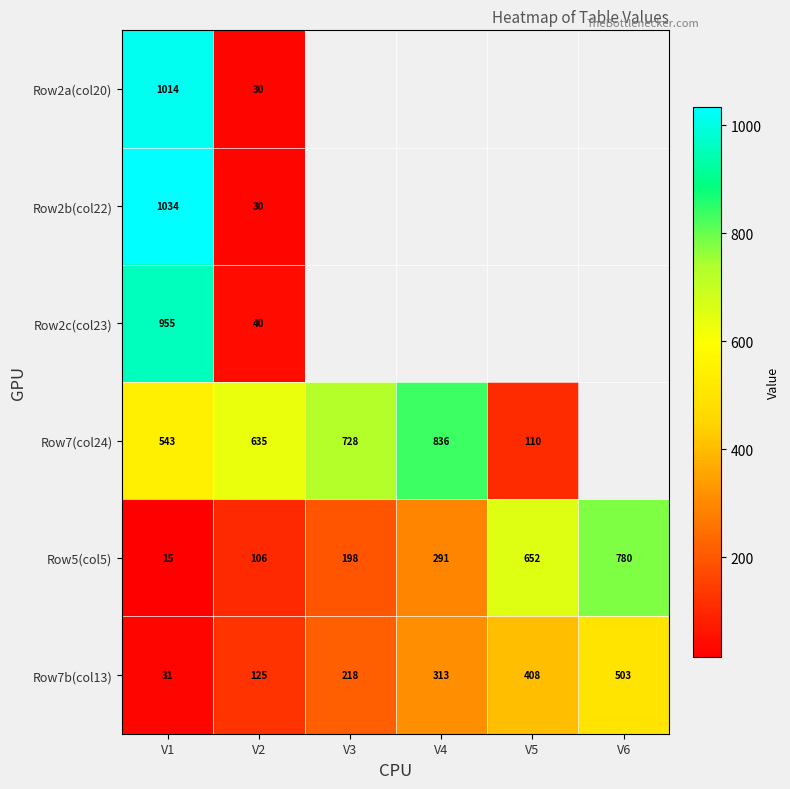

What is the smallest value displayed?

15.1